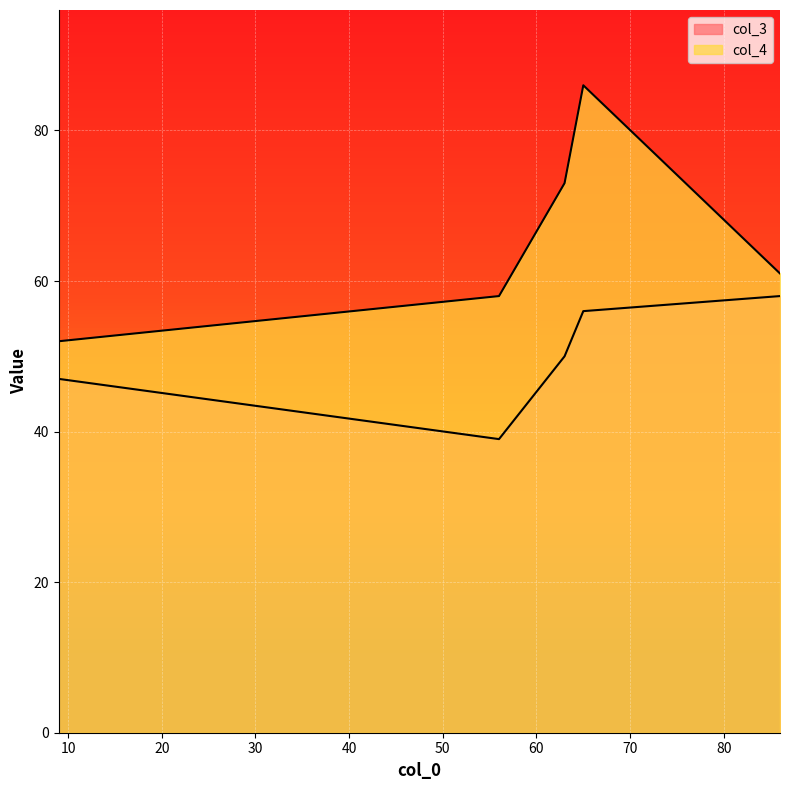

At how many categories does at least one series exceed 54?

4